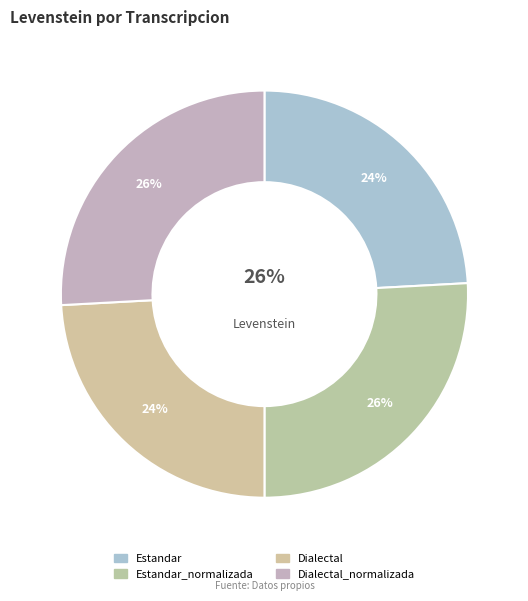

To the nearest percent, what percentage of the pie is Dialectal_normalizada?

26%